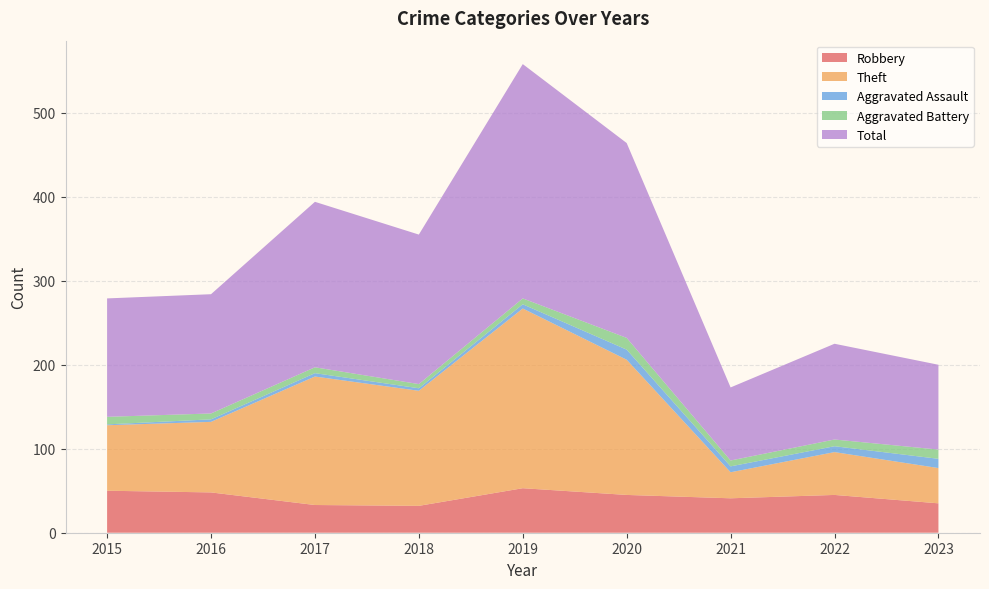

Reading left to right, transcribe all the data shown in this chart.

Robbery: 2015=50	2016=48	2017=33	2018=32	2019=53	2020=45	2021=41	2022=45	2023=35
Theft: 2015=78	2016=84	2017=153	2018=137	2019=214	2020=161	2021=31	2022=51	2023=42
Aggravated Assault: 2015=1	2016=3	2017=4	2018=3	2019=5	2020=12	2021=7	2022=7	2023=11
Aggravated Battery: 2015=9	2016=7	2017=7	2018=5	2019=7	2020=14	2021=7	2022=8	2023=11
Total: 2015=141	2016=142	2017=197	2018=178	2019=279	2020=232	2021=87	2022=114	2023=101